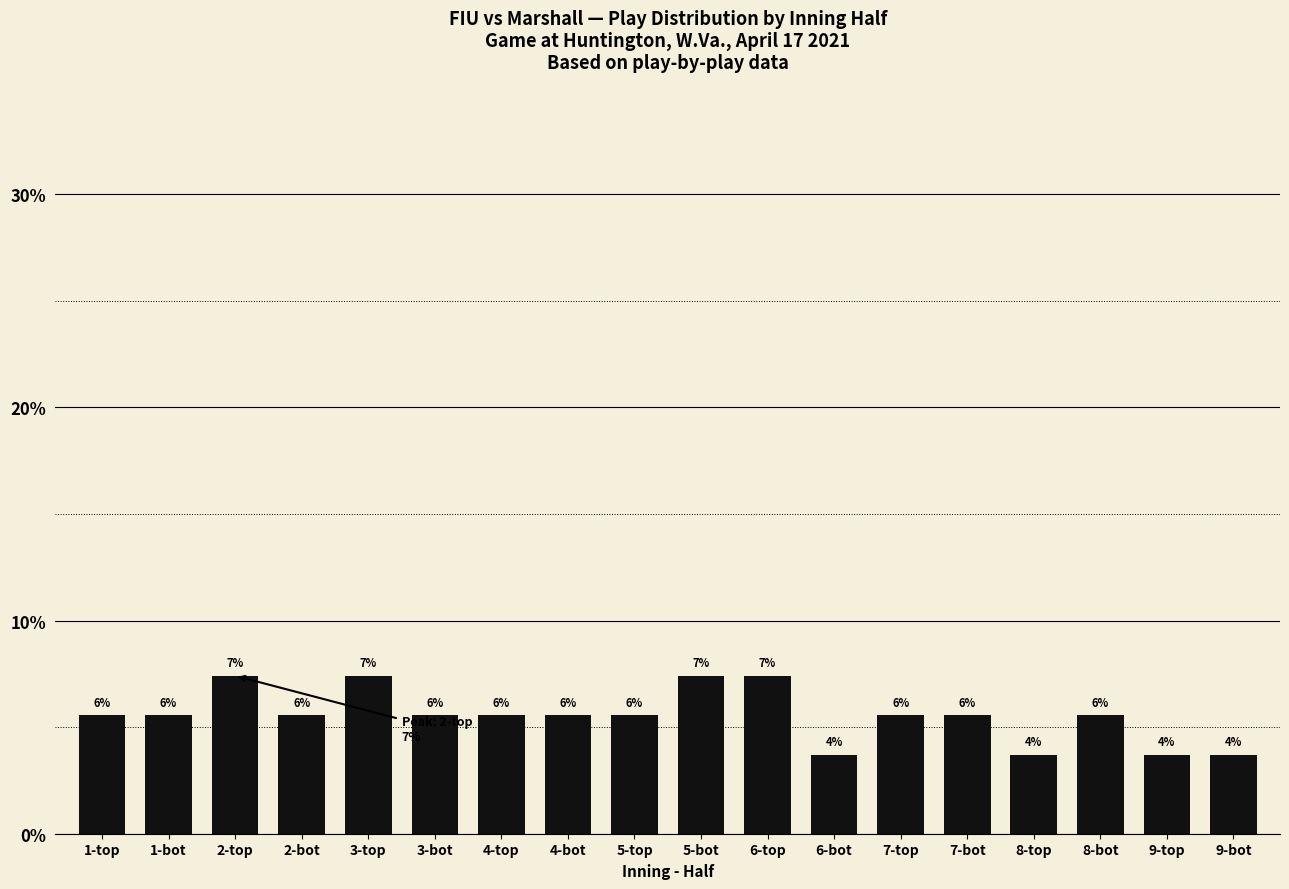

Count the values in the range 5 to 6.

10